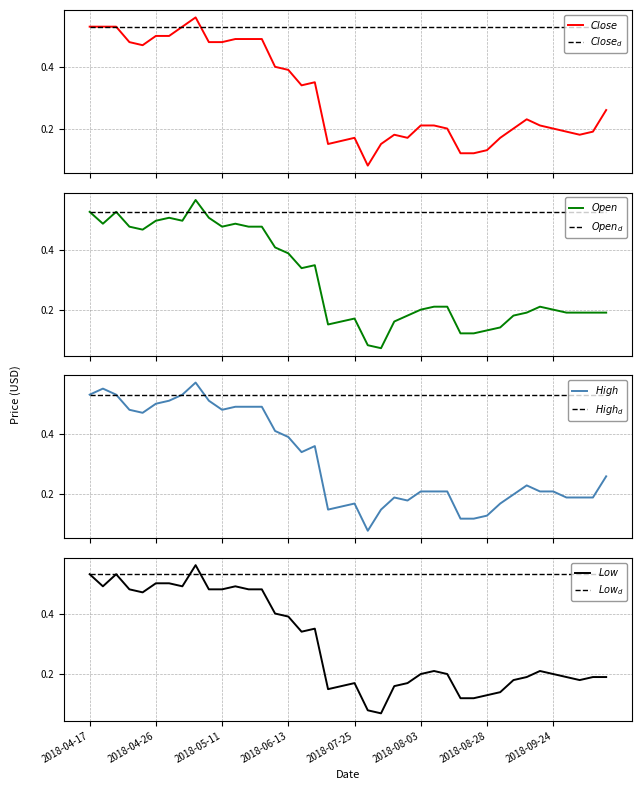

How many interior local peaks does the Close series have?

5